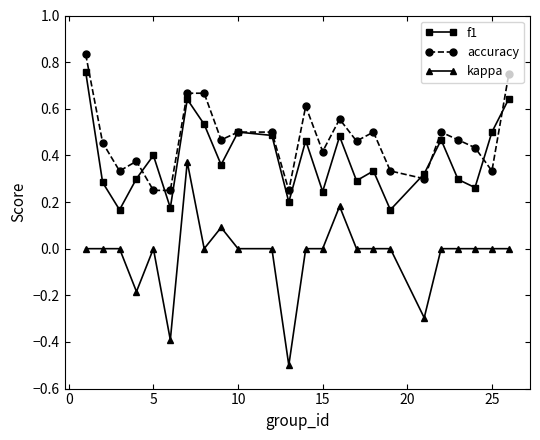

Which series has the largest range (max minus min)?

kappa